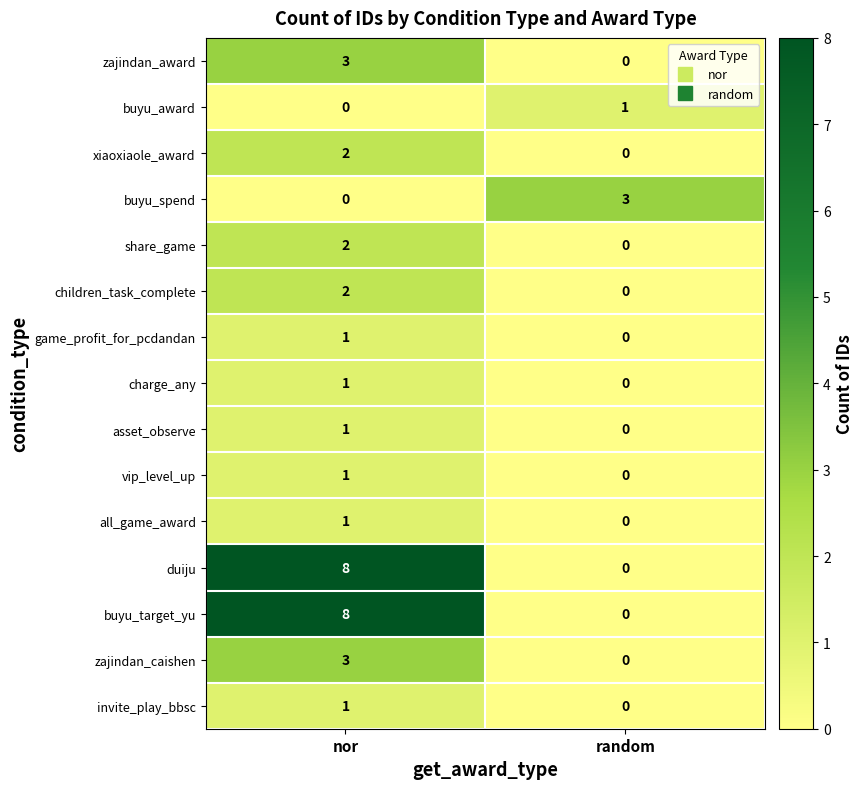

How many data points does each series have?

2